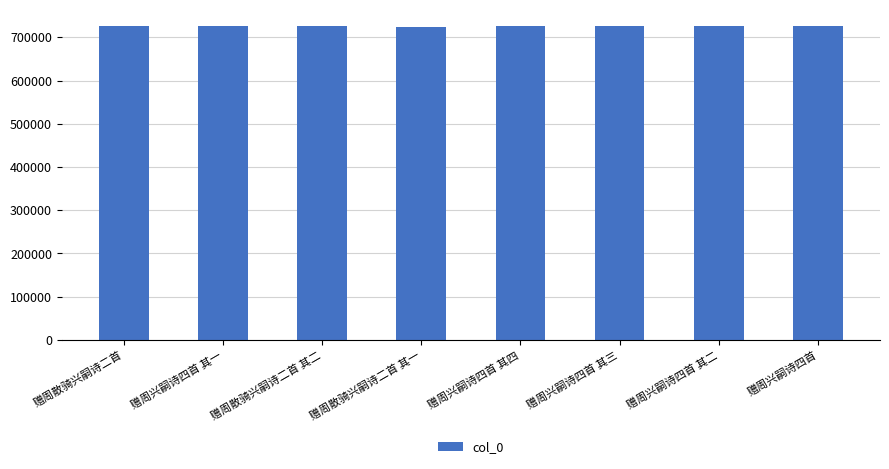

What is the approximate value at 赠周兴嗣诗四首 其一?

725196